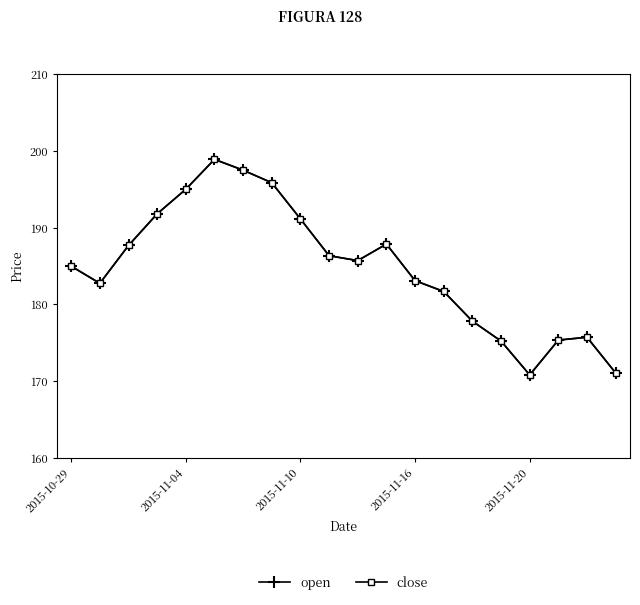

What are all the series names shown in the legend?

open, close